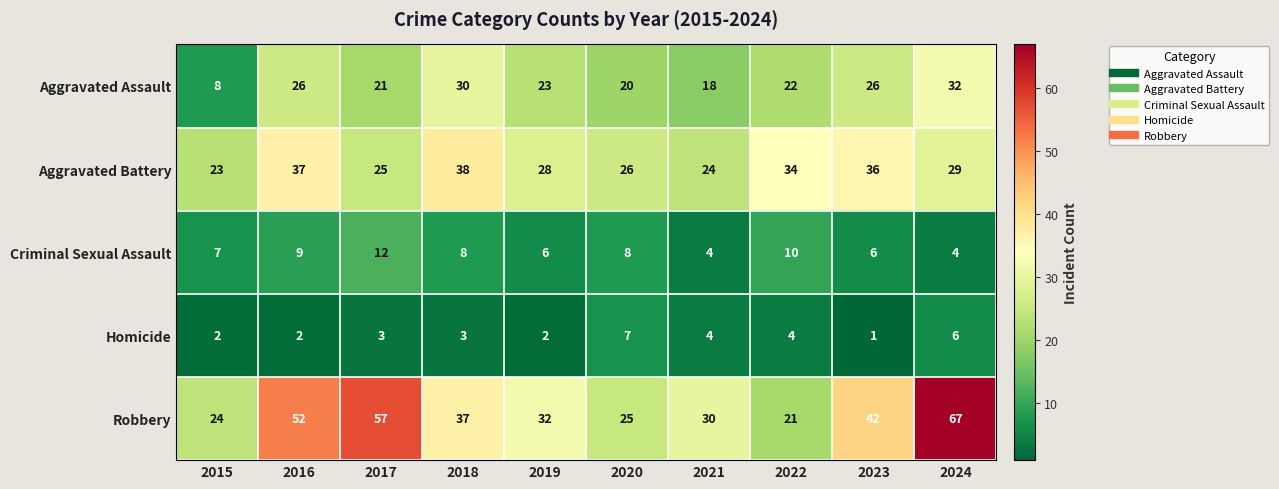

True or false: Aggravated Battery has a value of 36 at 2023.

True